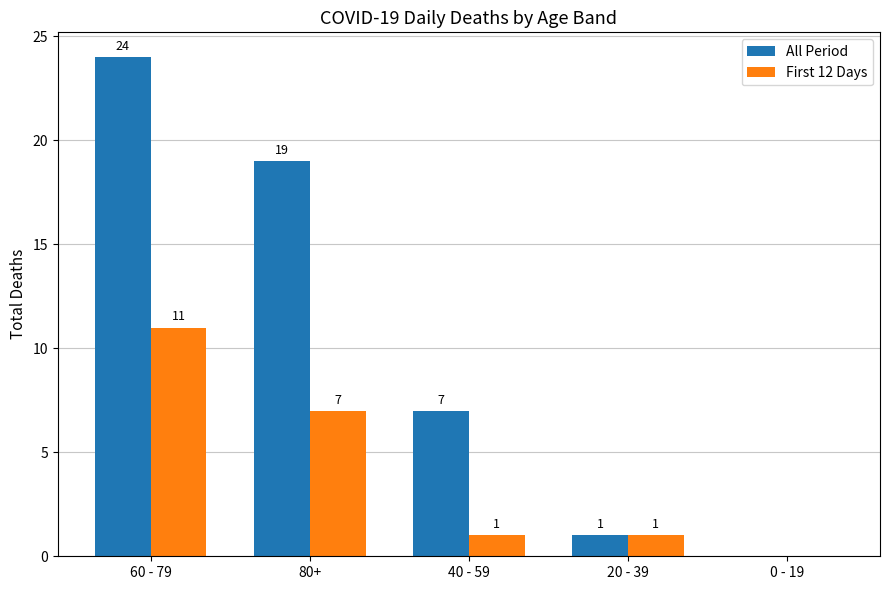

What is the maximum value for First 12 Days?

11